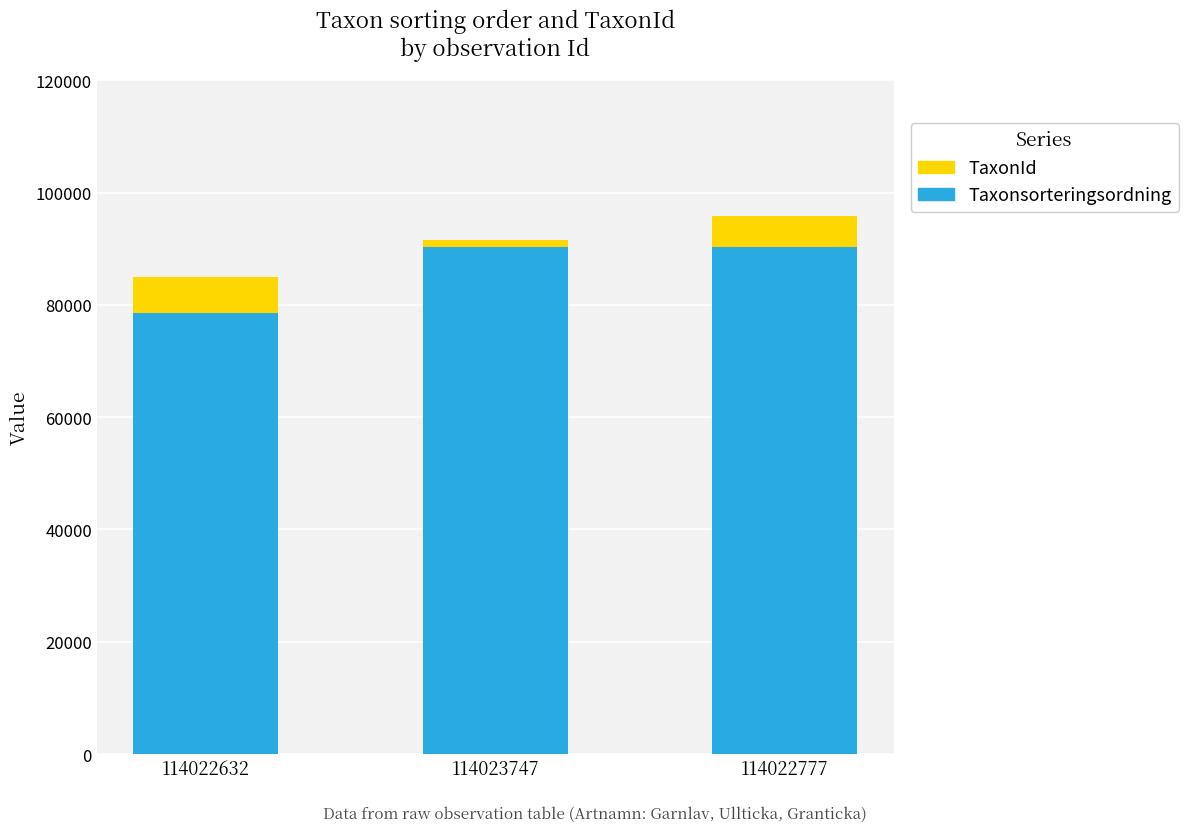

What is the maximum value for Taxonsorteringsordning?

90350